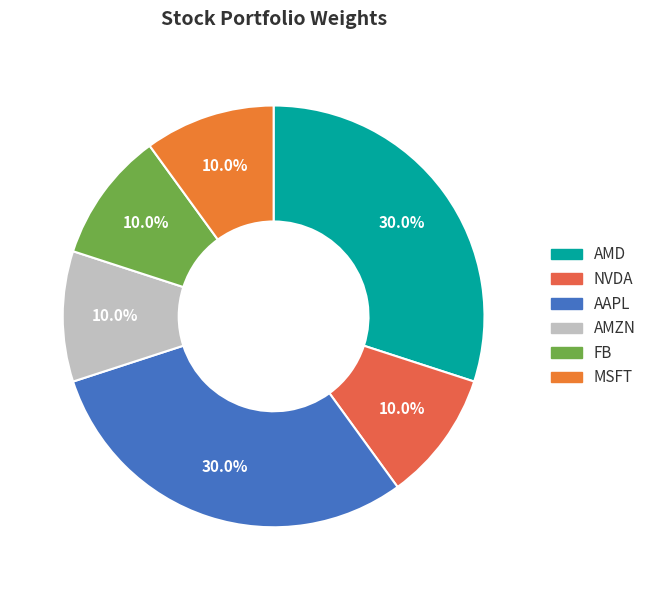

Rank the categories by value from highest to lowest.

AMD, AAPL, NVDA, AMZN, FB, MSFT